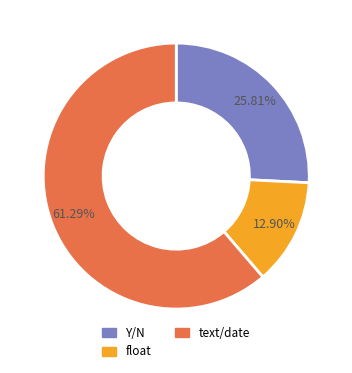

Count the number of slices in the pie.

3